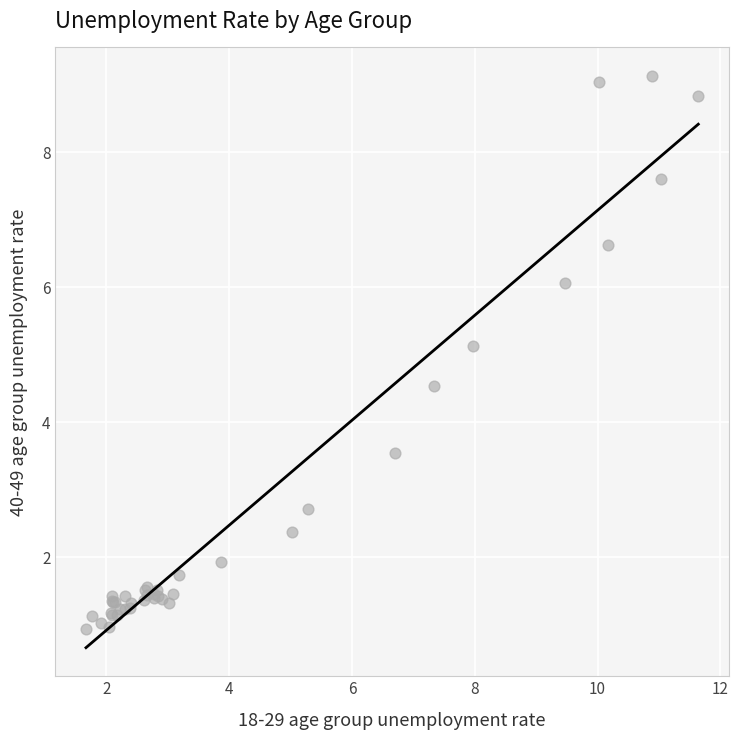

What Y value in the scatter plot is closest to 5?

5.1